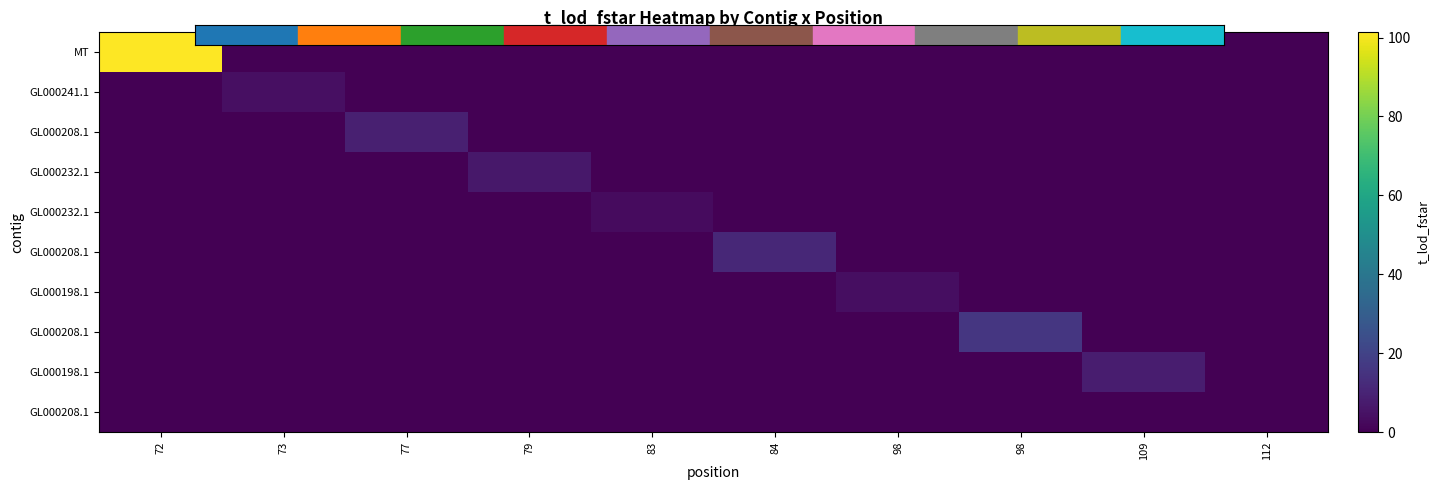

What is the difference between the highest and lowest values at 98?

3.9